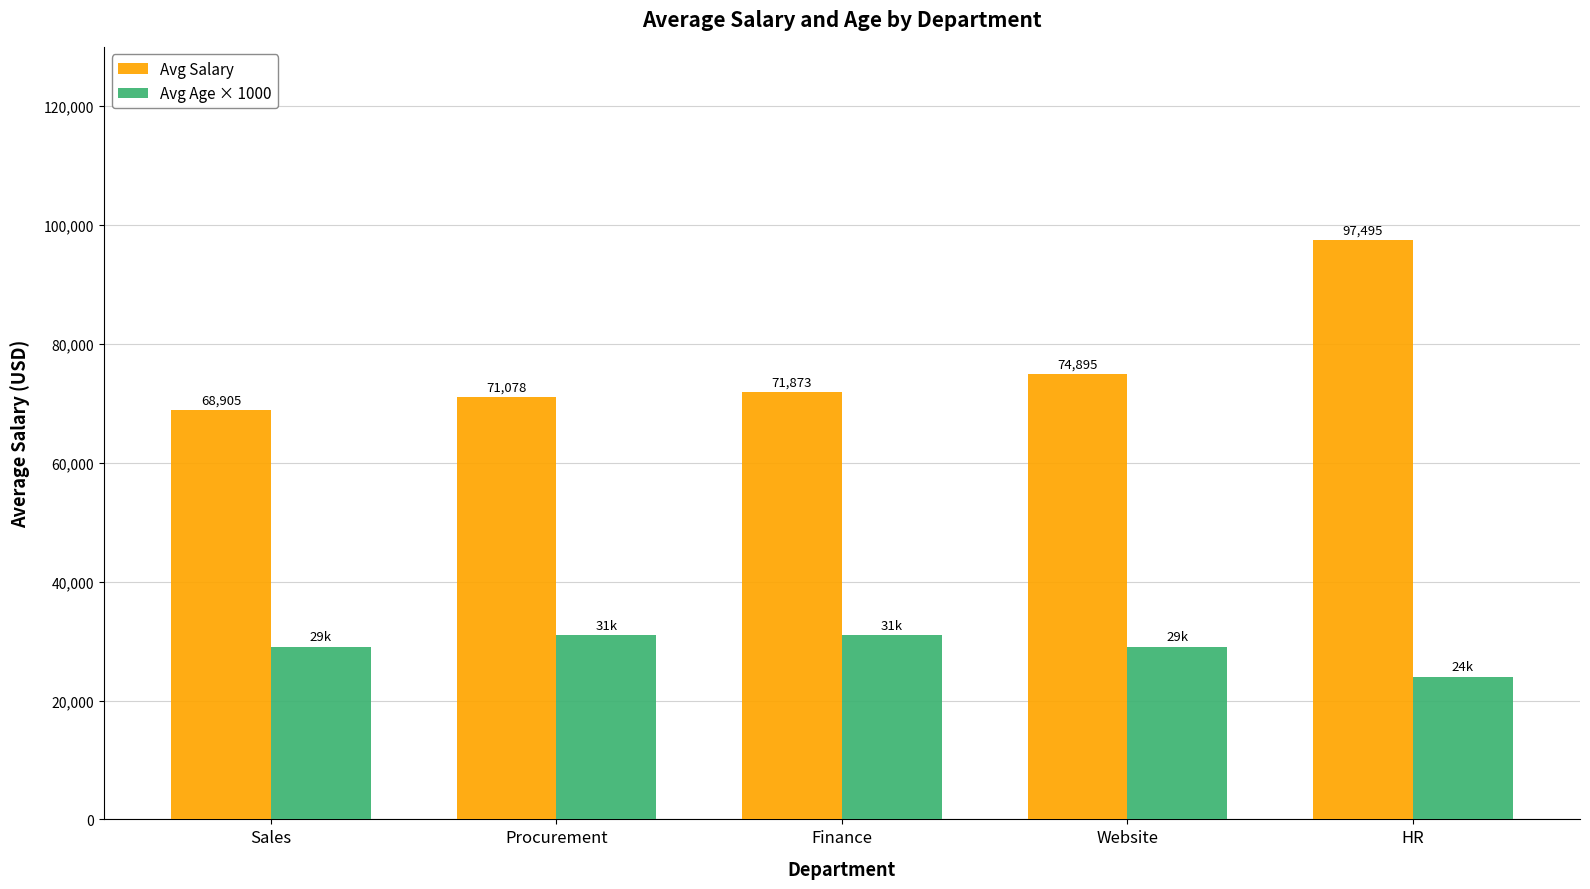

What is the approximate value of Avg Salary at Sales?

68905